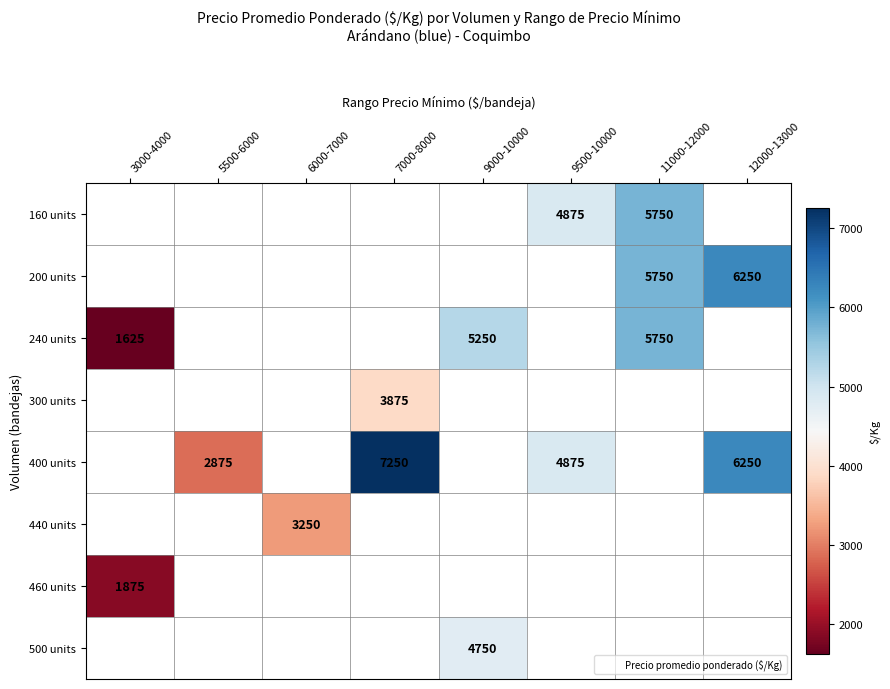

What is the smallest value displayed?

1625.0